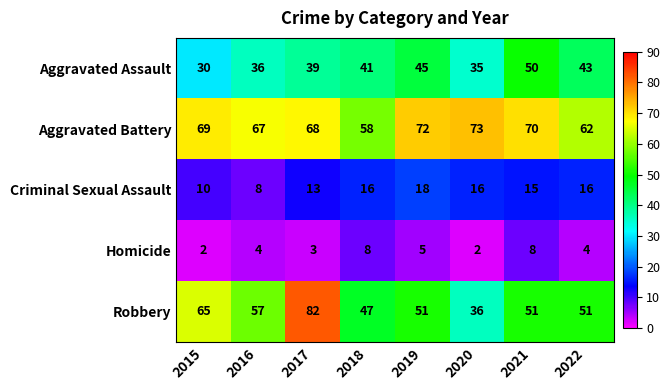

List the series in order of their overall mean, lowest first.

Homicide, Criminal Sexual Assault, Aggravated Assault, Robbery, Aggravated Battery